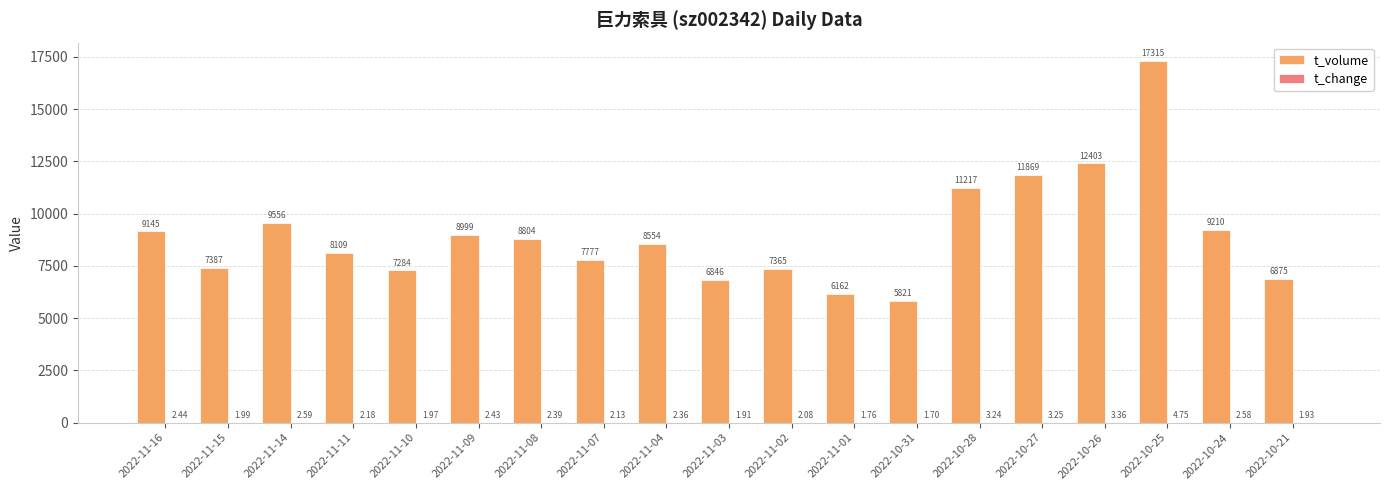

What is the sum of the t_volume values at 2022-10-28 and 2022-10-27?

23086.0